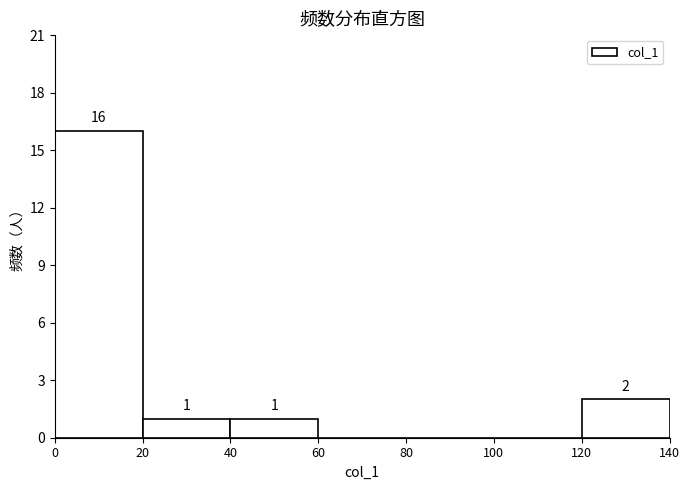

Which range on the x-axis has the tallest bar?

0 to 20